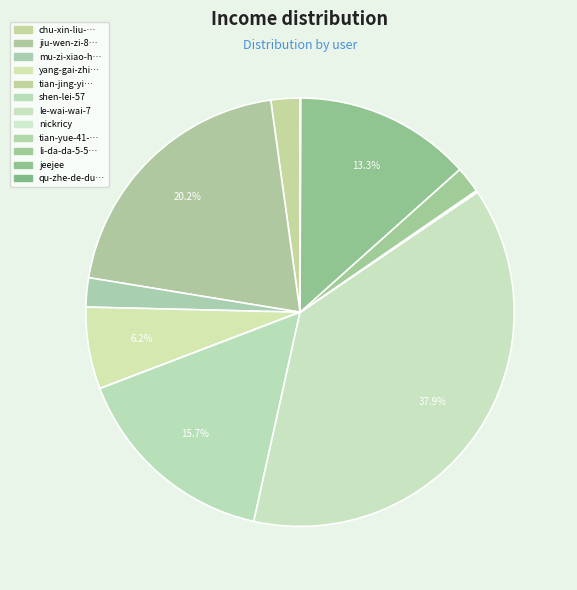

Rank the categories by value from lowest to highest.

tian-jing-yi-97-73, tian-yue-41-40, qu-zhe-de-du-guo-shi-jian-de-hai, nickricy, li-da-da-5-52, chu-xin-liu-xue-gong-zuo-shi, mu-zi-xiao-hua-liu-xue-gong-zuo-shi, yang-gai-zhi-98, jeejee, shen-lei-57, jiu-wen-zi-86, le-wai-wai-7